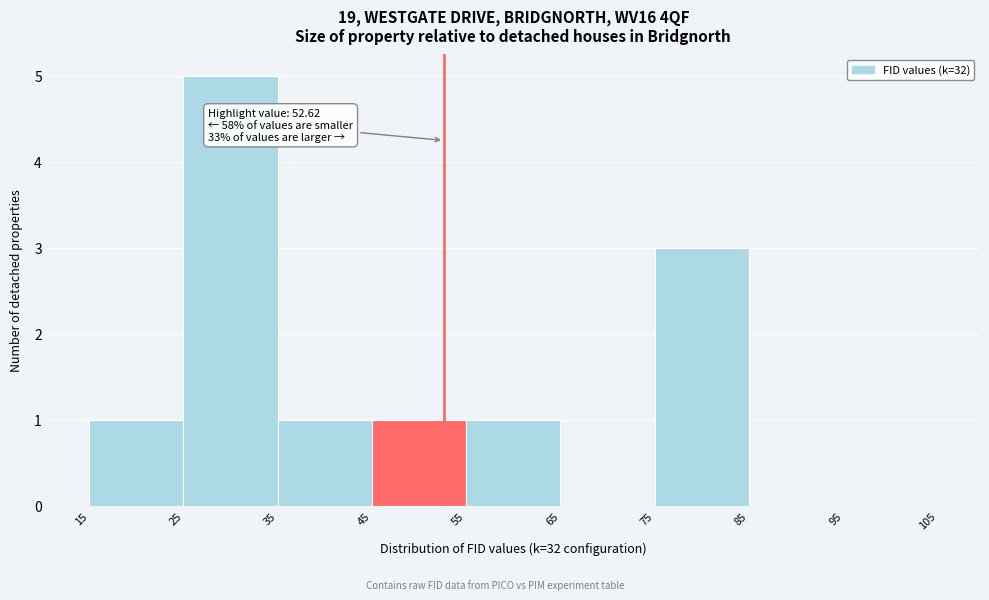

Which range on the x-axis has the tallest bar?

25 to 35